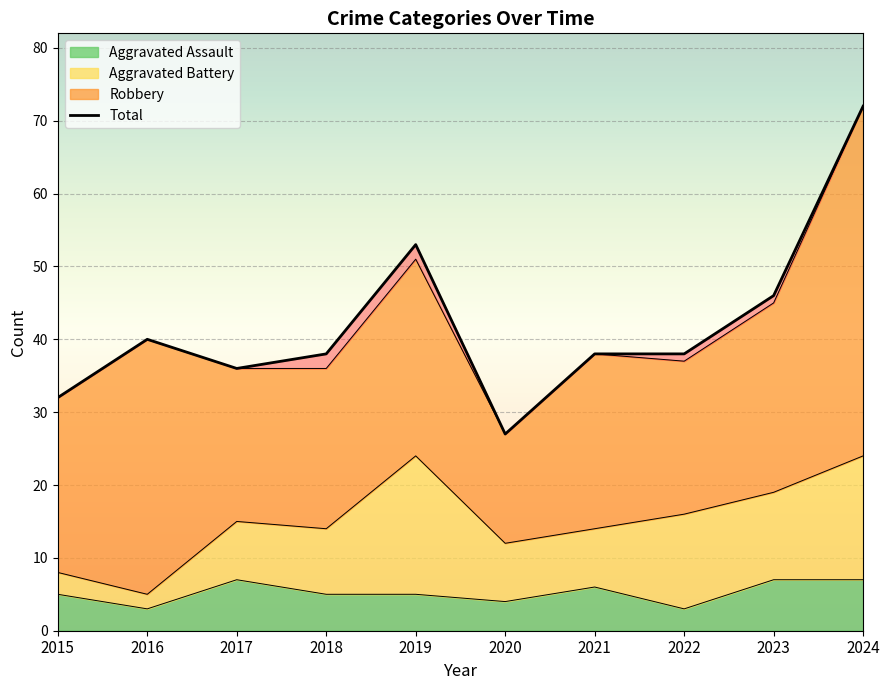

Where is the first local maximum?

2016